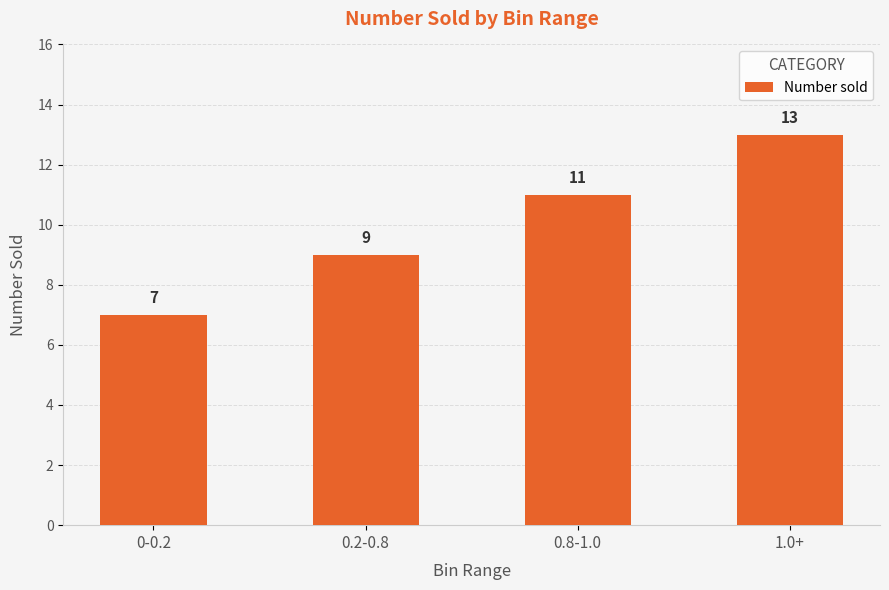

Reading right to left, transcribe all the data shown in this chart.

1.0+=13	0.8-1.0=11	0.2-0.8=9	0-0.2=7